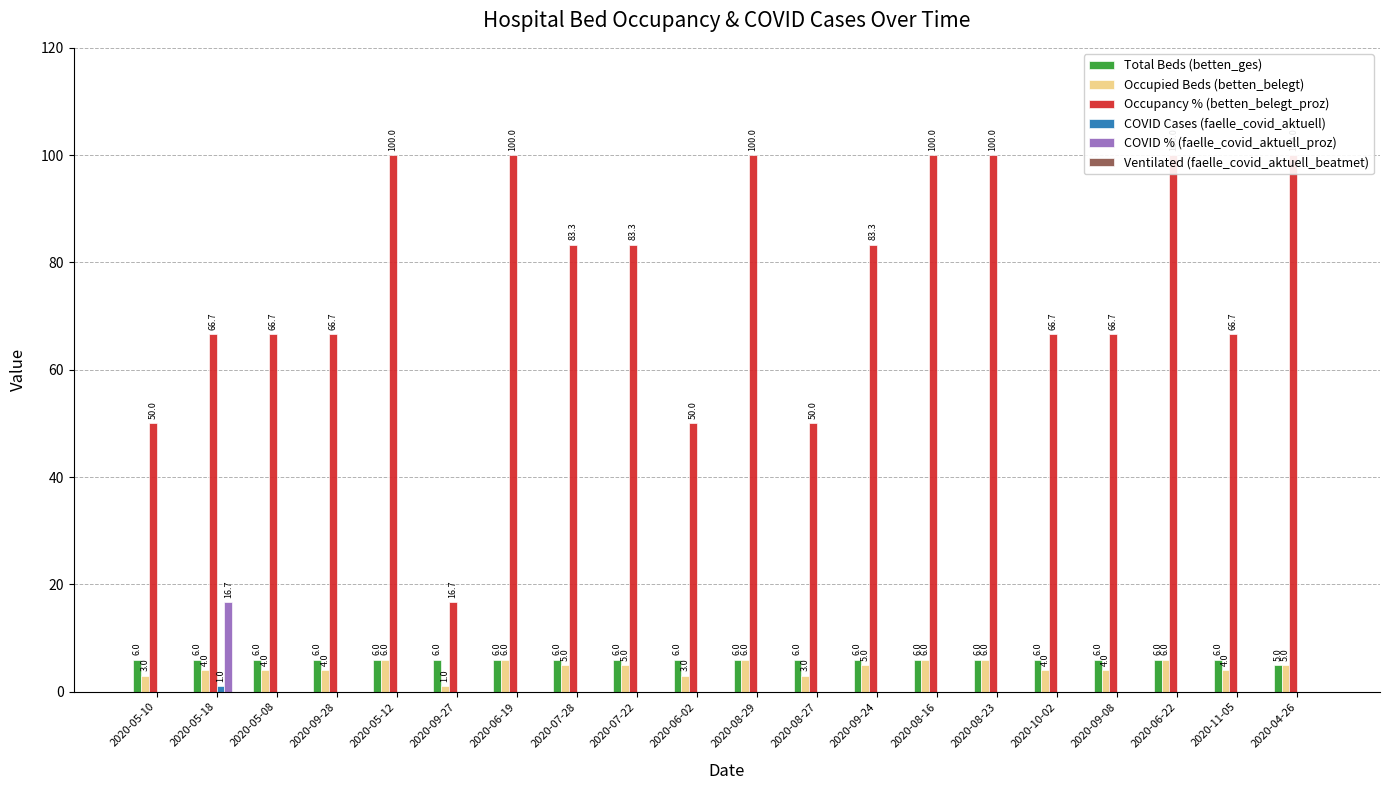

What is the label of the 19th bar from the right?

2020-05-18